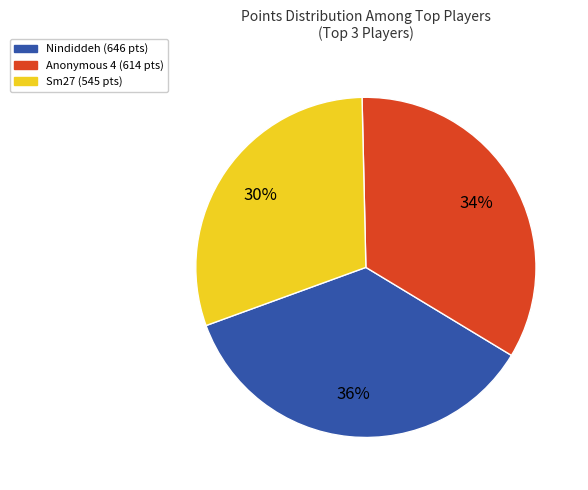

Is there a majority slice in this chart?

No